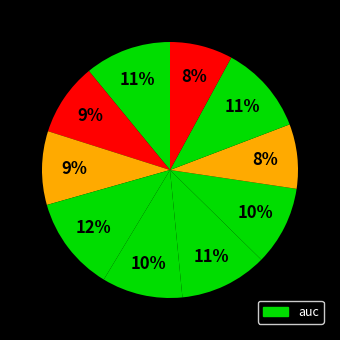

Is there any slice that represents more than half of the pie?

No